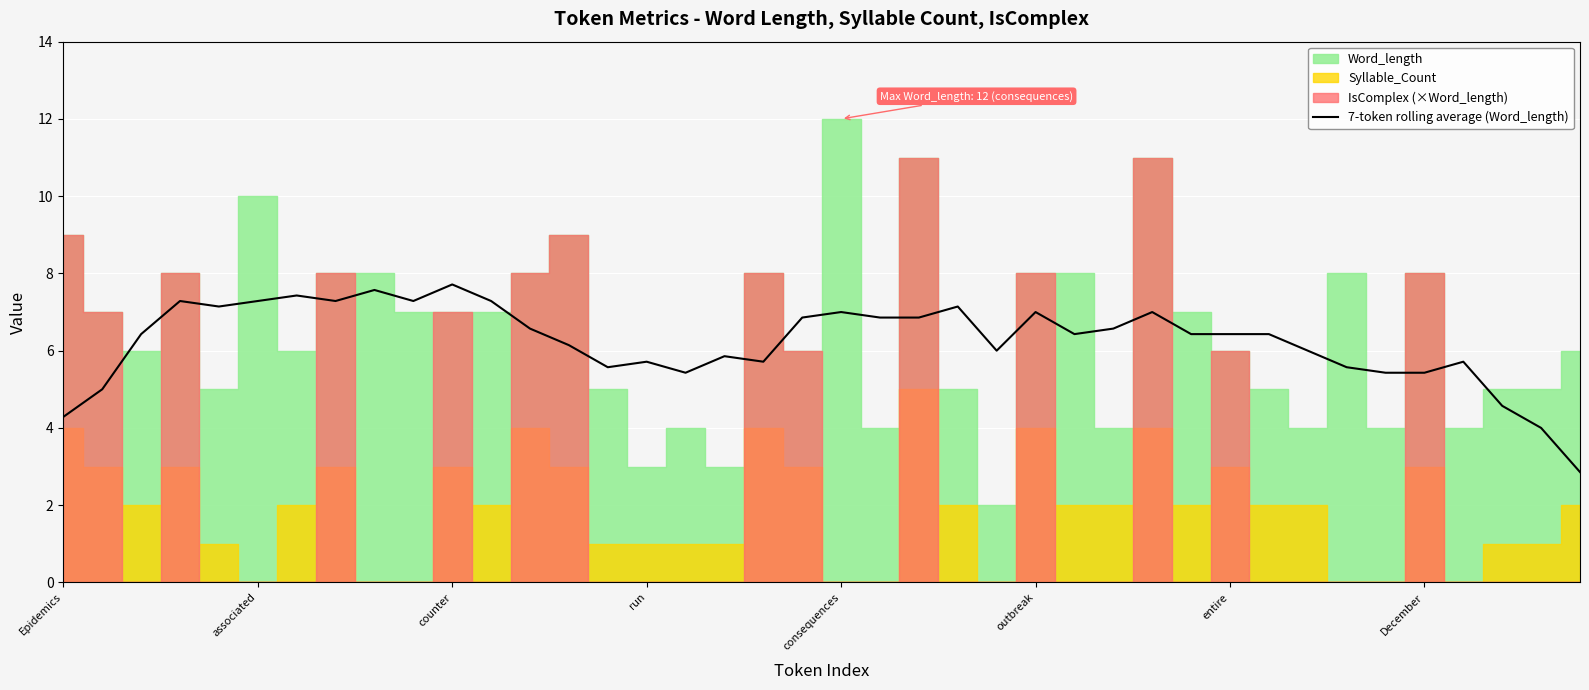

What is the difference between the maximum and minimum values?

4.9